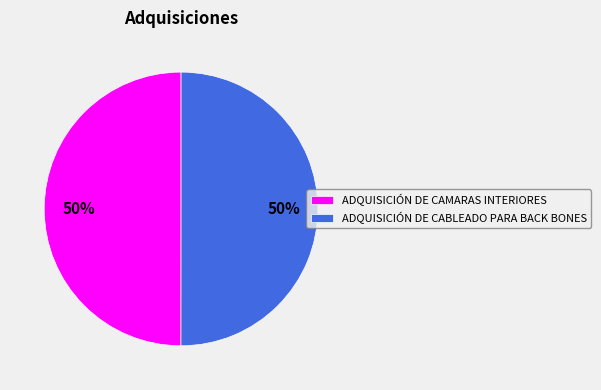

Count the number of slices in the pie.

2